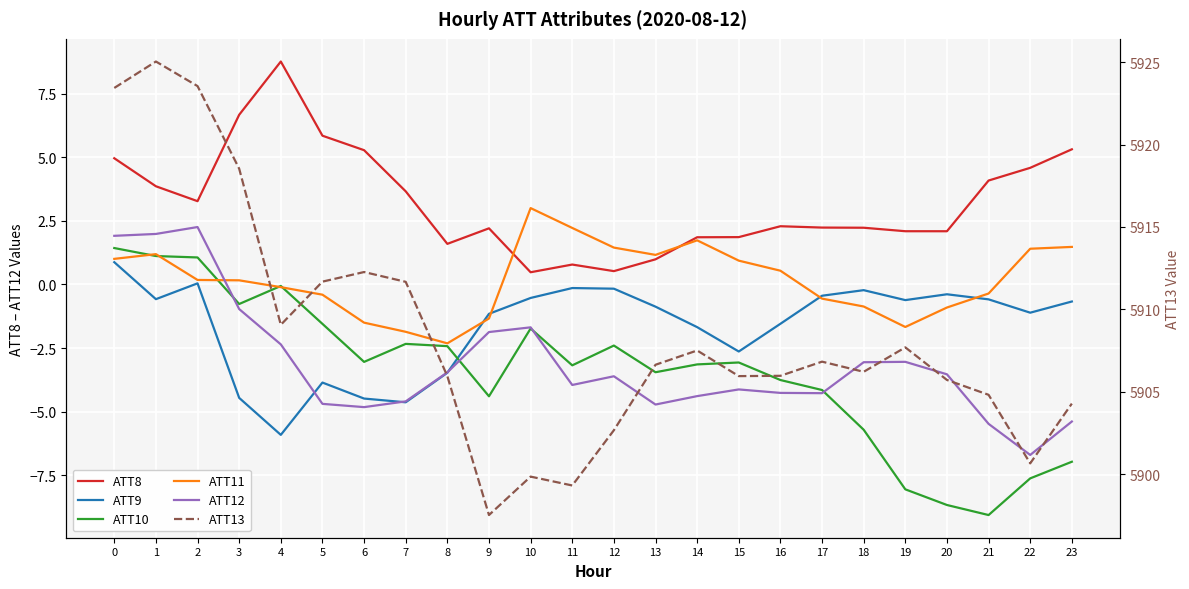

Reading right to left, extract all data points from this chart.

ATT8: 23=5.3	22=4.6	21=4.1	20=2.1	19=2.1	18=2.2	17=2.2	16=2.3	15=1.9	14=1.9	13=1.0	12=0.5	11=0.8	10=0.5	9=2.2	8=1.6	7=3.7	6=5.3	5=5.8	4=8.8	3=6.7	2=3.3	1=3.9	0=5.0
ATT9: 23=-0.7	22=-1.1	21=-0.6	20=-0.4	19=-0.6	18=-0.2	17=-0.4	16=-1.5	15=-2.6	14=-1.7	13=-0.9	12=-0.2	11=-0.1	10=-0.5	9=-1.2	8=-3.5	7=-4.6	6=-4.5	5=-3.9	4=-5.9	3=-4.5	2=0.0	1=-0.6	0=0.9
ATT10: 23=-7.0	22=-7.6	21=-9.1	20=-8.7	19=-8.1	18=-5.7	17=-4.1	16=-3.8	15=-3.1	14=-3.1	13=-3.4	12=-2.4	11=-3.2	10=-1.7	9=-4.4	8=-2.4	7=-2.3	6=-3.0	5=-1.5	4=-0.1	3=-0.8	2=1.1	1=1.1	0=1.4
ATT11: 23=1.5	22=1.4	21=-0.4	20=-0.9	19=-1.7	18=-0.9	17=-0.6	16=0.5	15=0.9	14=1.7	13=1.2	12=1.5	11=2.2	10=3.0	9=-1.3	8=-2.3	7=-1.9	6=-1.5	5=-0.4	4=-0.1	3=0.2	2=0.2	1=1.2	0=1.0
ATT12: 23=-5.4	22=-6.7	21=-5.5	20=-3.5	19=-3.0	18=-3.1	17=-4.3	16=-4.3	15=-4.1	14=-4.4	13=-4.7	12=-3.6	11=-3.9	10=-1.7	9=-1.9	8=-3.5	7=-4.6	6=-4.8	5=-4.7	4=-2.4	3=-1.0	2=2.3	1=2.0	0=1.9
ATT13: 23=5904.3	22=5900.6	21=5904.8	20=5905.7	19=5907.7	18=5906.2	17=5906.8	16=5906.0	15=5905.9	14=5907.5	13=5906.6	12=5902.7	11=5899.3	10=5899.8	9=5897.5	8=5905.9	7=5911.7	6=5912.3	5=5911.7	4=5909.1	3=5918.5	2=5923.6	1=5925.0	0=5923.4